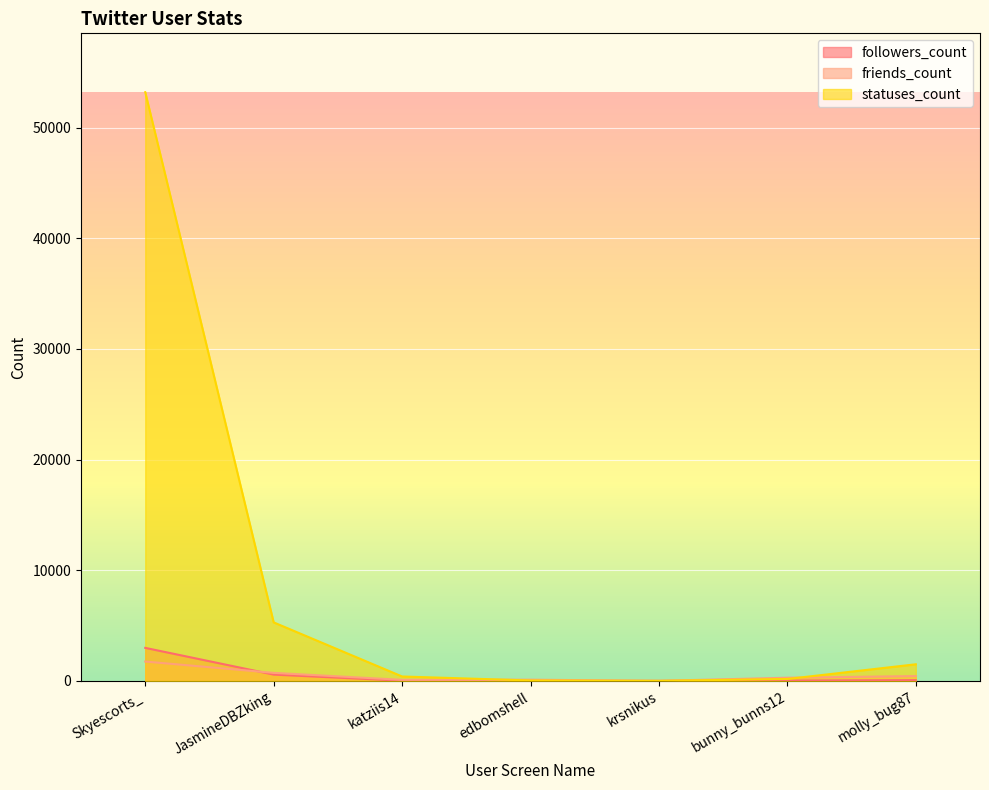

List the series in order of their peak value, lowest first.

friends_count, followers_count, statuses_count